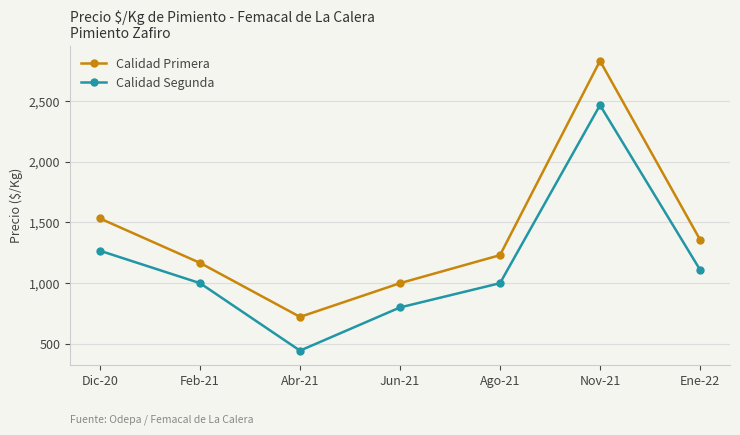

What is the difference between the highest and lowest values at Nov-21?

365